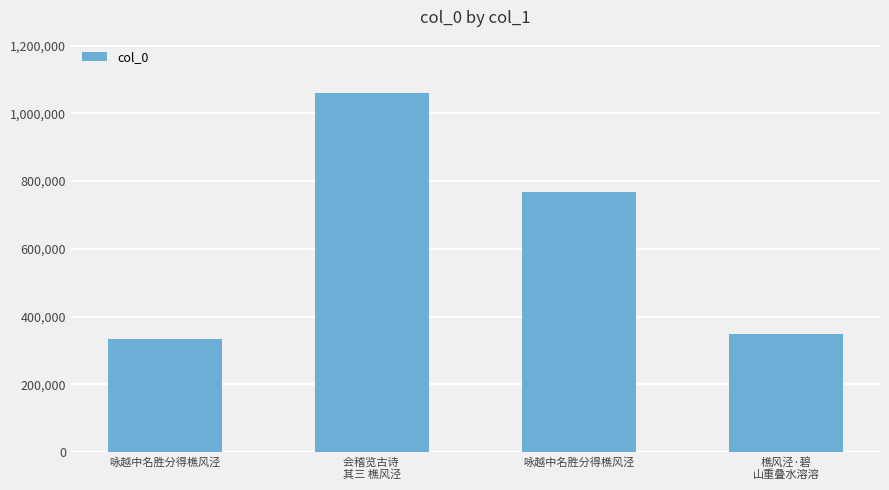

List the labels in order of value, largest first.

会稽览古诗 
其三 樵风泾, 咏越中名胜分得樵风泾, 樵风泾·碧
山重叠水溶溶, 咏越中名胜分得樵风泾